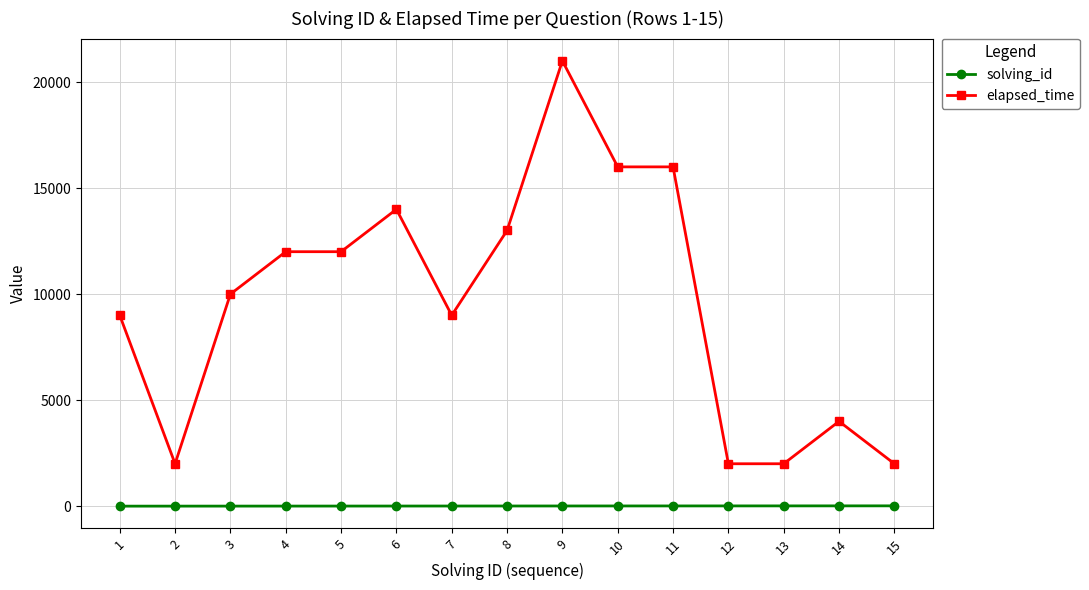

What is the maximum value shown in the chart?

21000